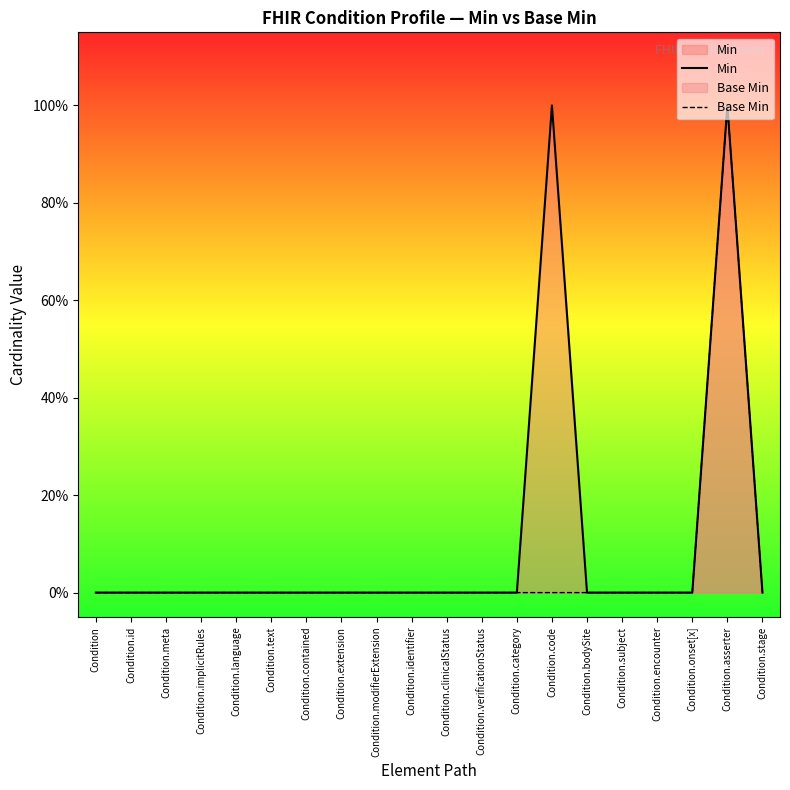

Is the value of Base Min at Condition.verificationStatus greater than the value of Min at Condition.category?

No